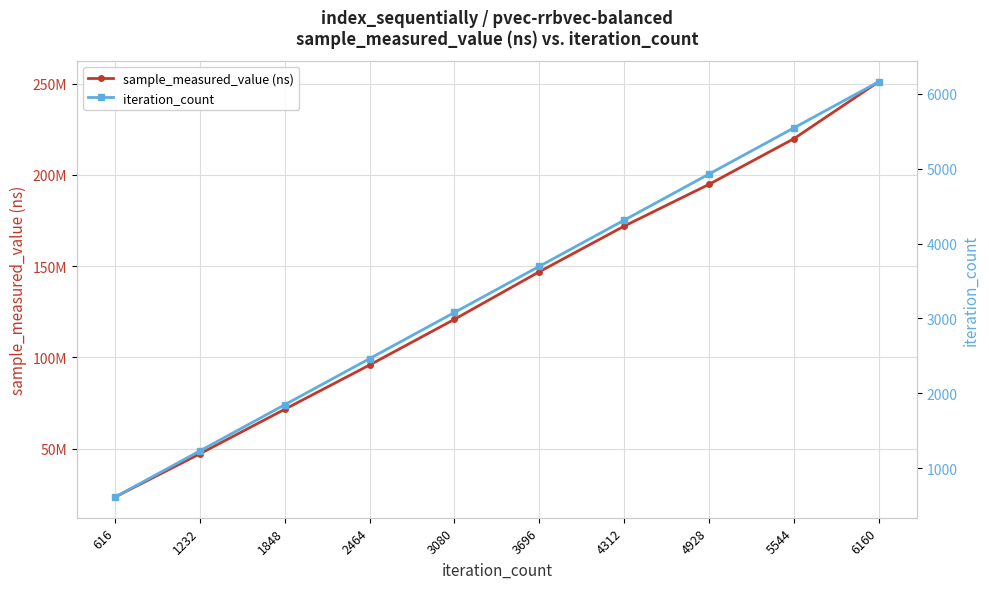

The value of sample_measured_value (ns) at 3696 is 99640284. True or false?

False